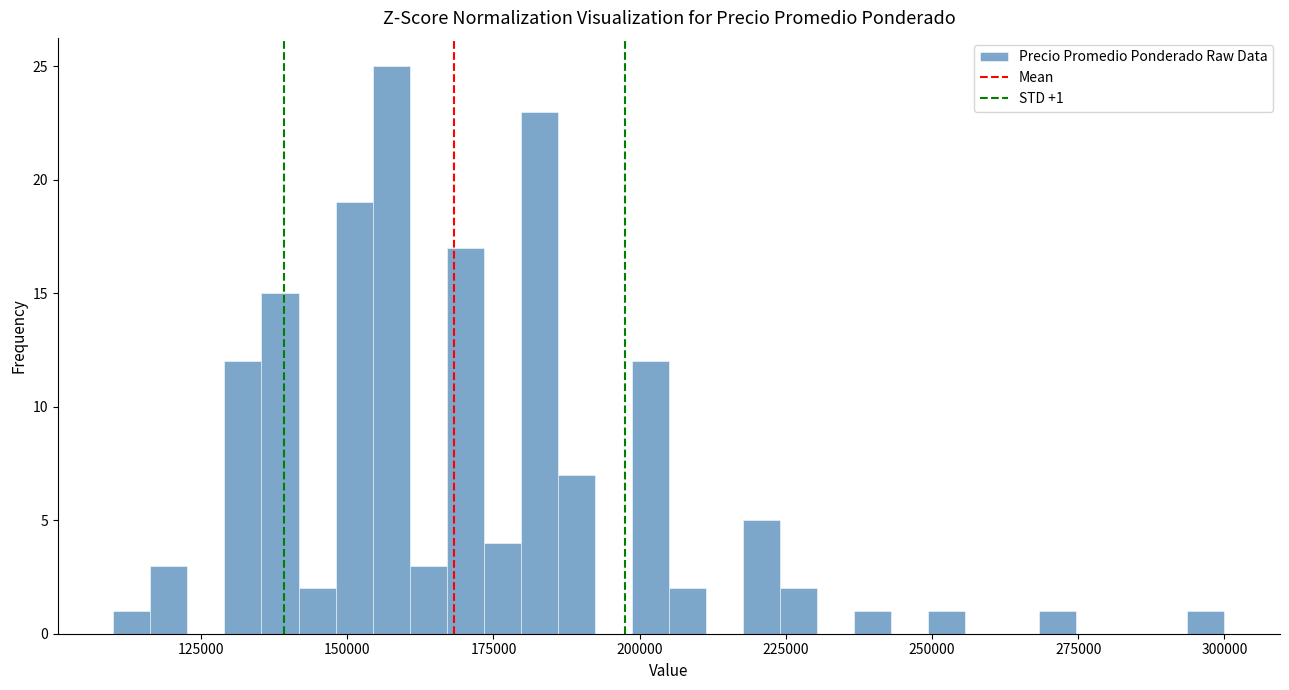

Around what value on the x-axis is the tallest bar? Give the approximate position of its centre, as read against the axis.

160000